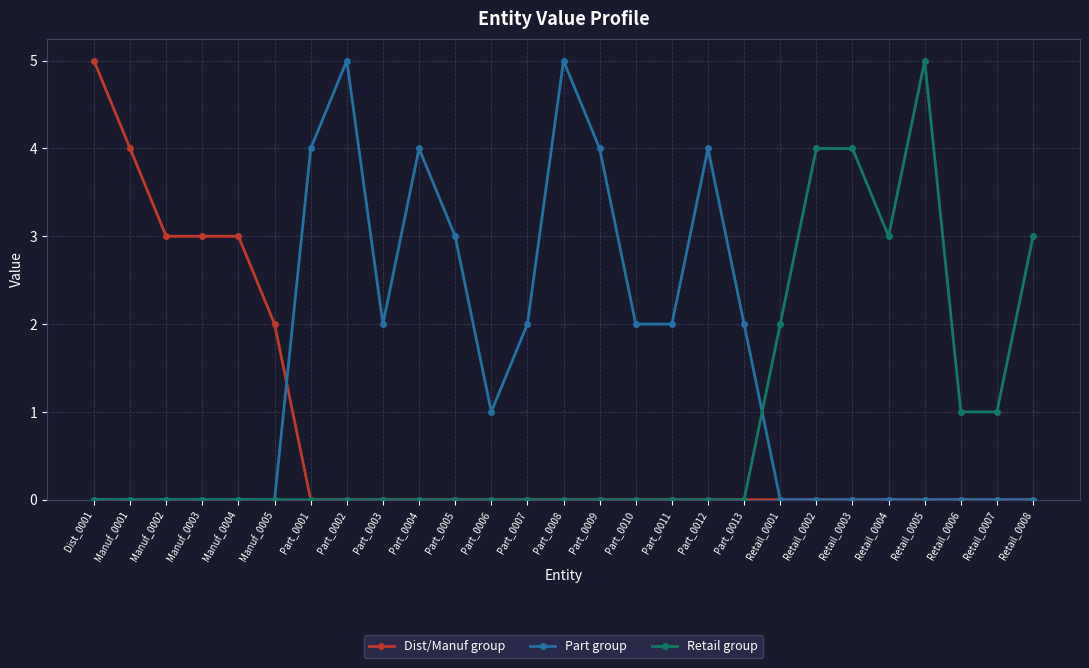

Which series changed the most between Part_0008 and Part_0013?

Part group